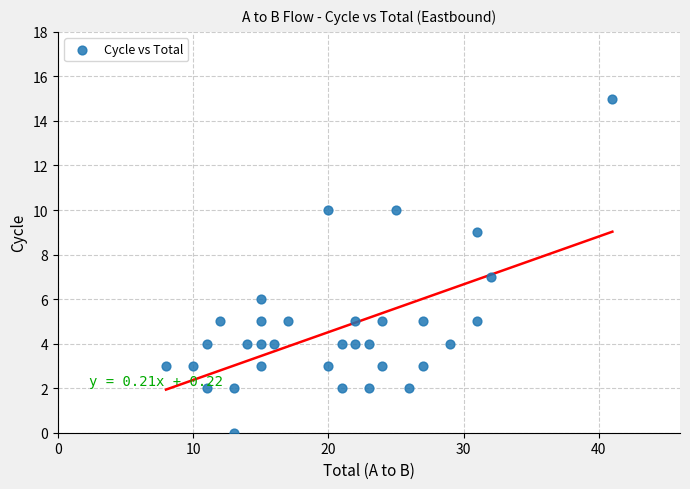

What is the range of Y values (max minus min)?

15